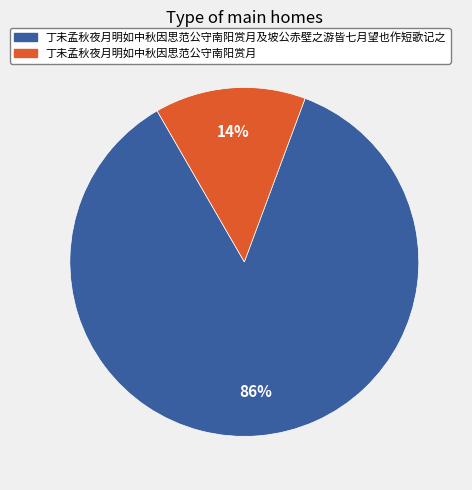

Is there a majority slice in this chart?

Yes